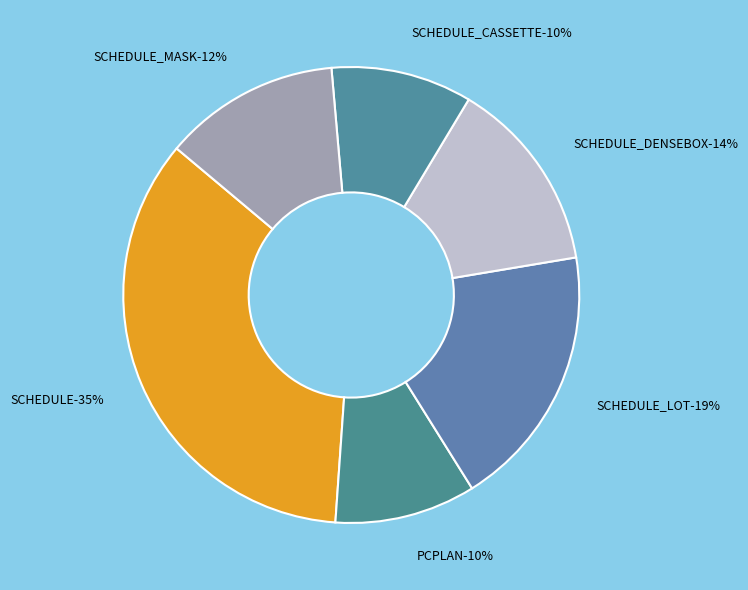

Which category has the biggest portion of the pie?

SCHEDULE